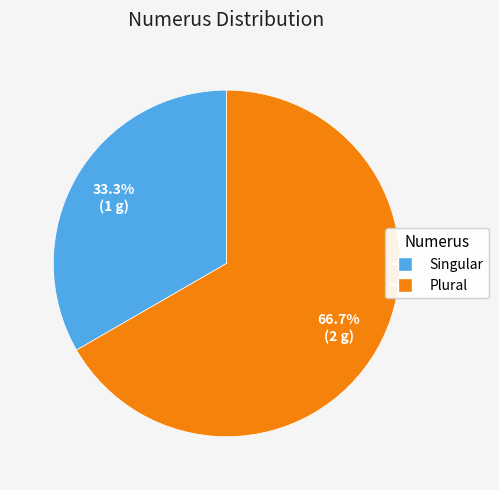

Is it true that Plural is 67% of the pie?

True